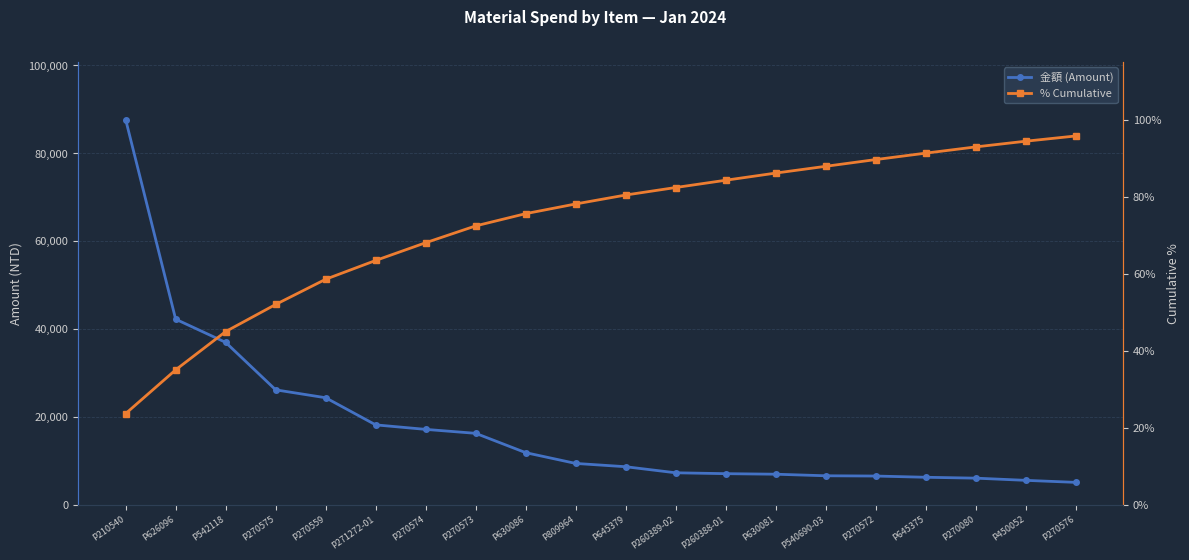

Is this an area chart (filled region under the line)?

No